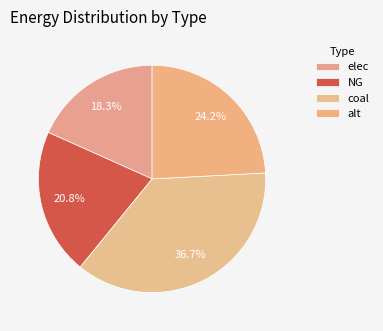

To the nearest percent, what is the difference between the largest and smallest slice percentages?

18%